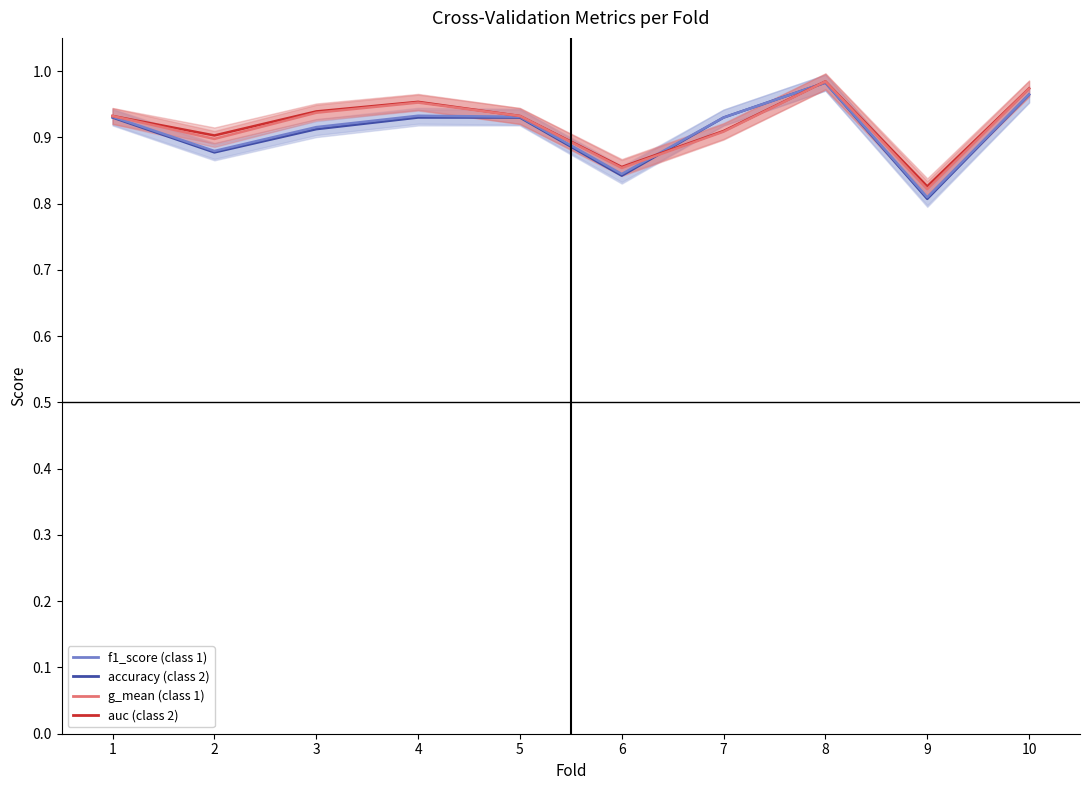

What are all the series names shown in the legend?

accuracy, f1_score, auc, g_mean